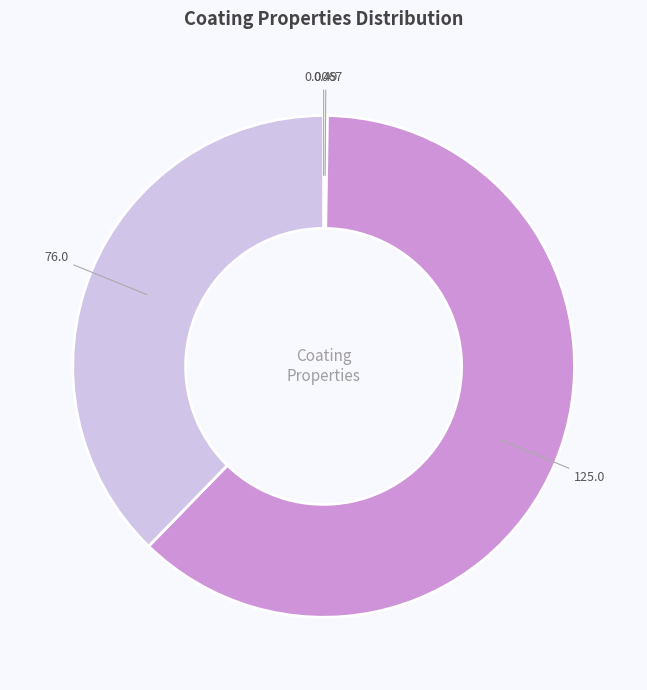

How many segments does this pie chart have?

4